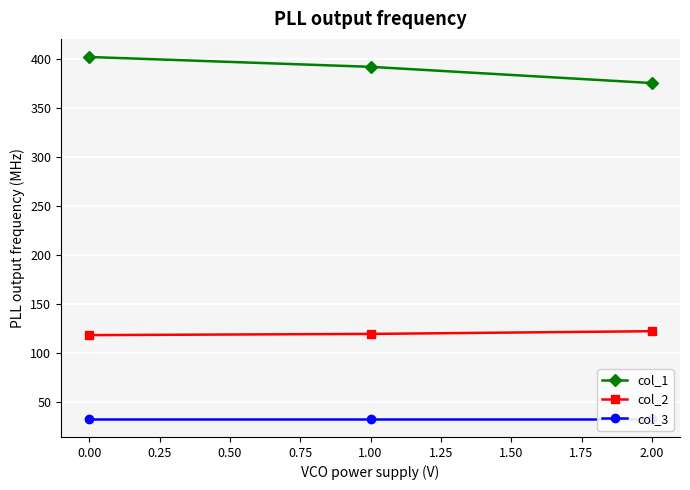

Which series has the largest total across all categories?

col_1